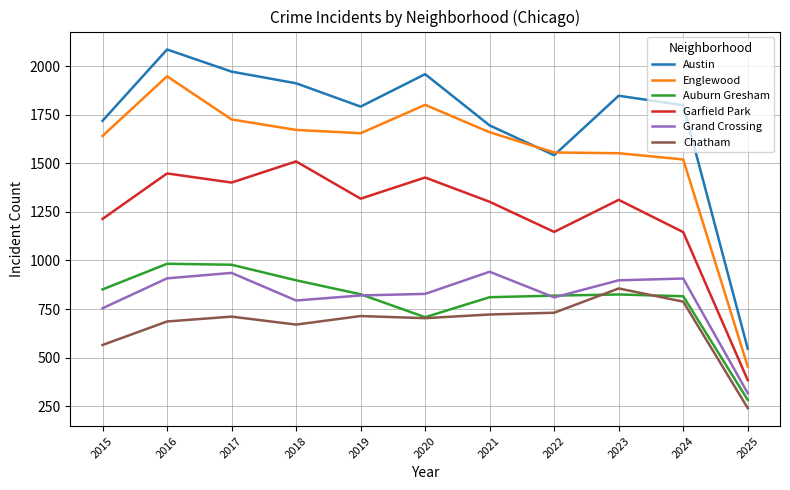

True or false: Englewood has a value of 454 at 2025.

True